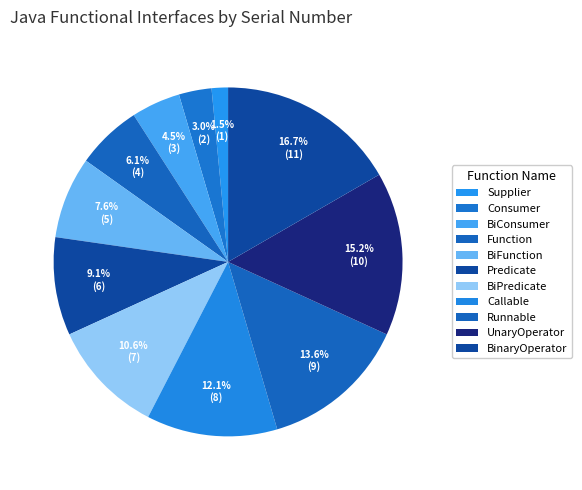

What is the change in value from Supplier to UnaryOperator?

+9